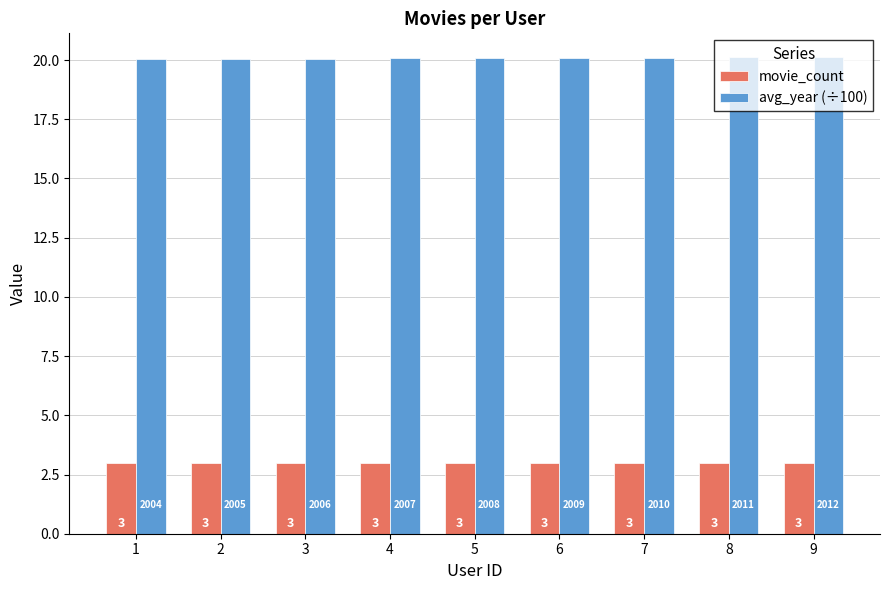

At 4, list the series in order from largest to smallest.

avg_year (÷100), movie_count